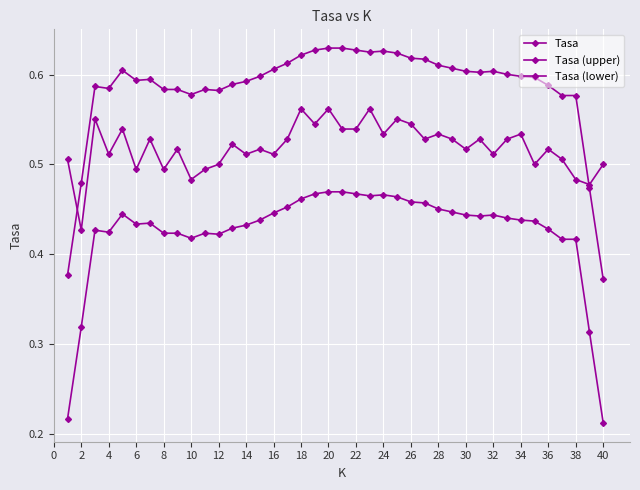

Does the chart have visible grid lines?

Yes